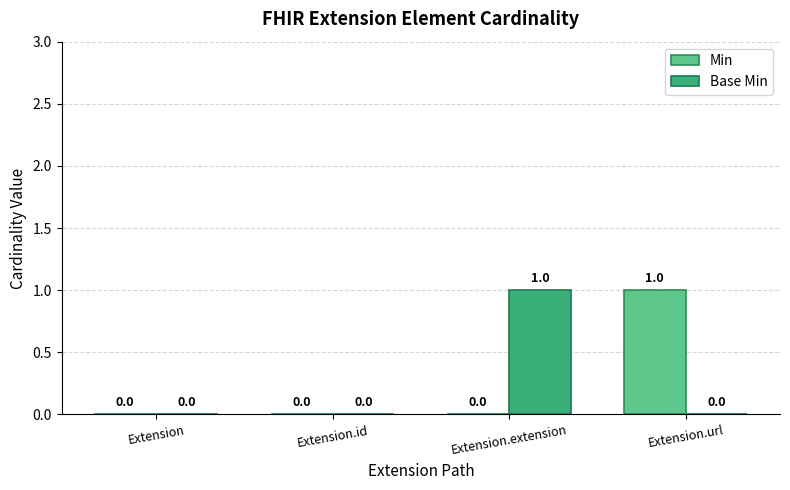

The Base Min series shows 0 at Extension.extension. True or false?

False